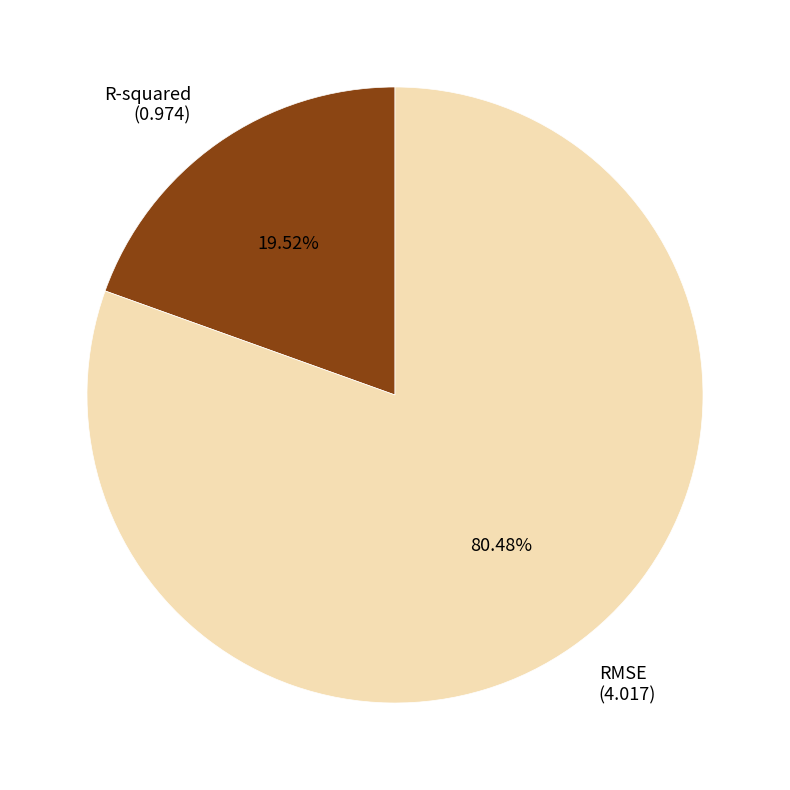

Rank the categories by value from lowest to highest.

R-squared, RMSE